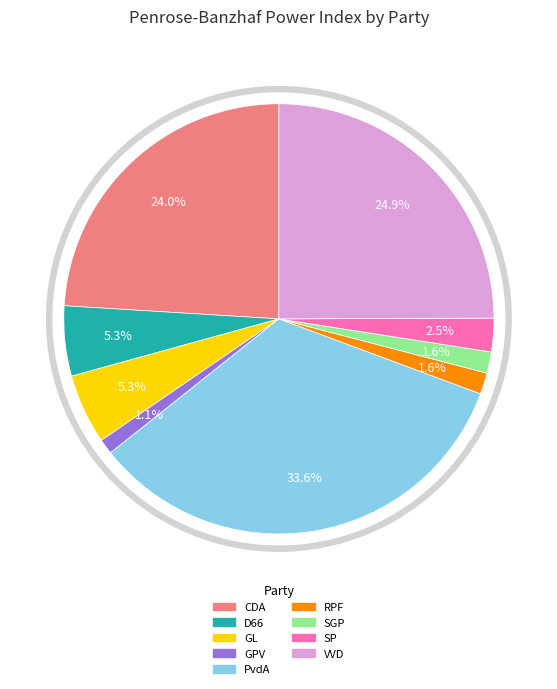

Between GPV and PvdA, which is larger?

PvdA